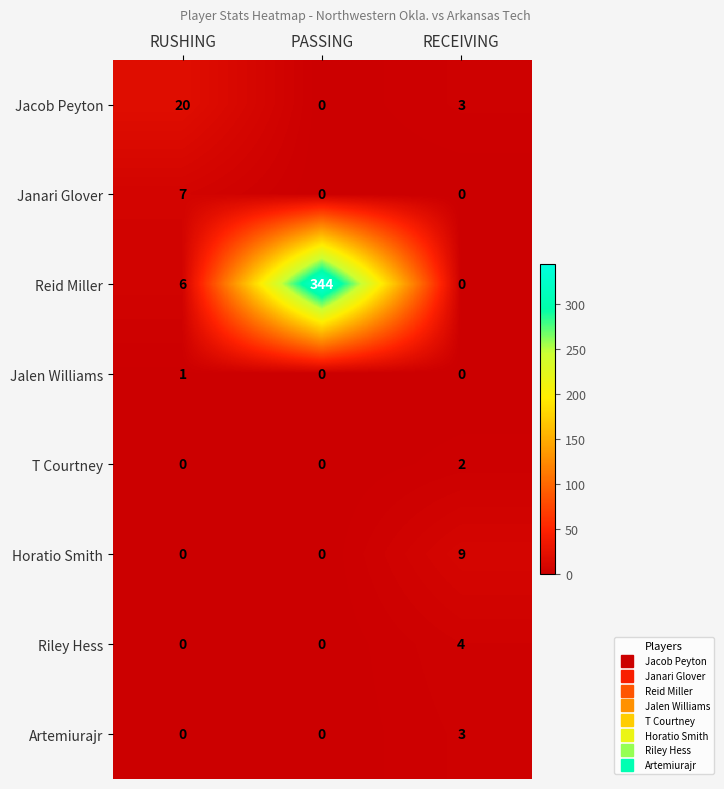

Is it true that Reid Miller equals 344 at PASSING?

True